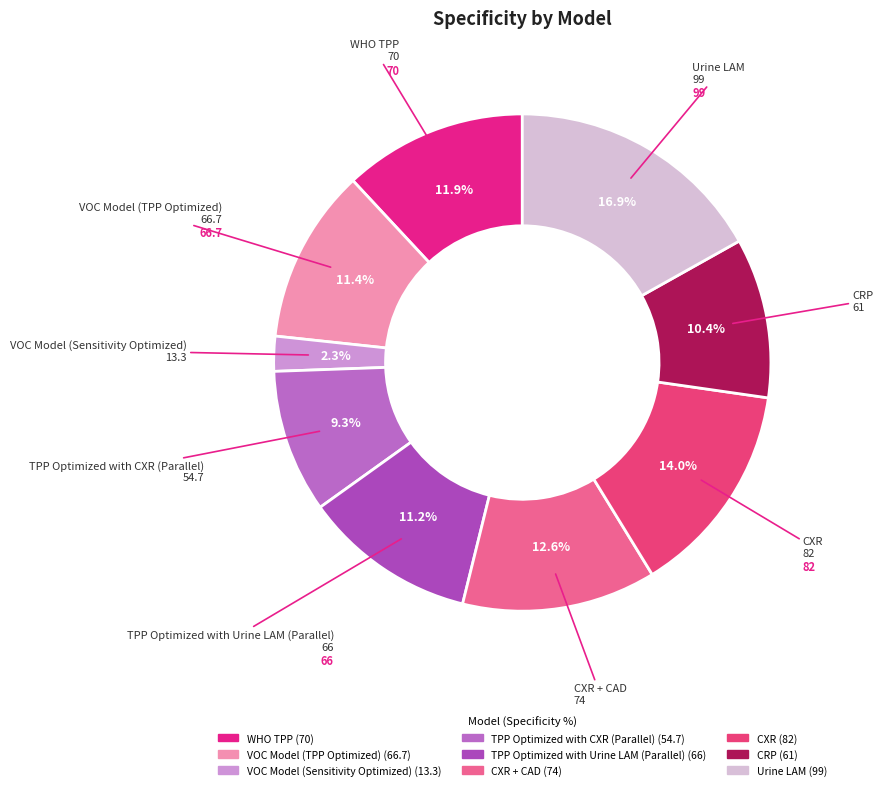

How many slices are in this pie chart?

9